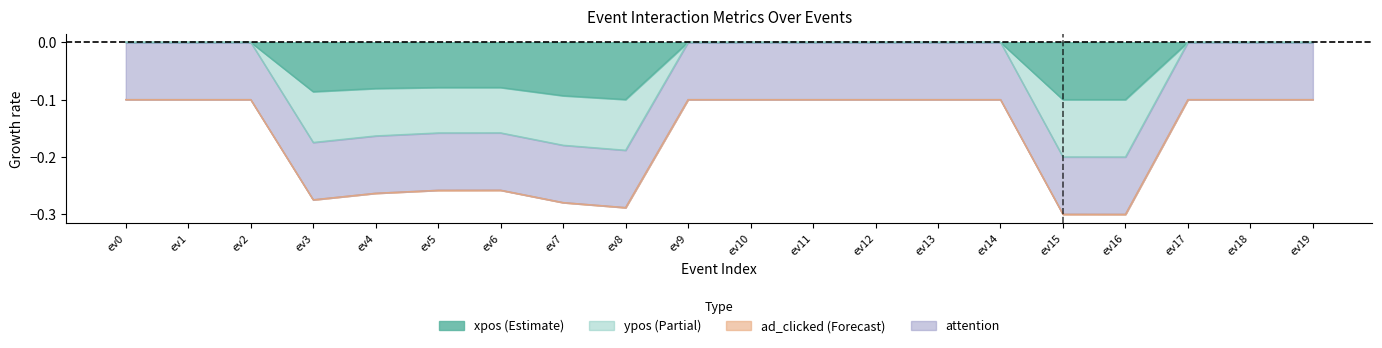

Is it true that ypos equals 0.1 at ev10?

False